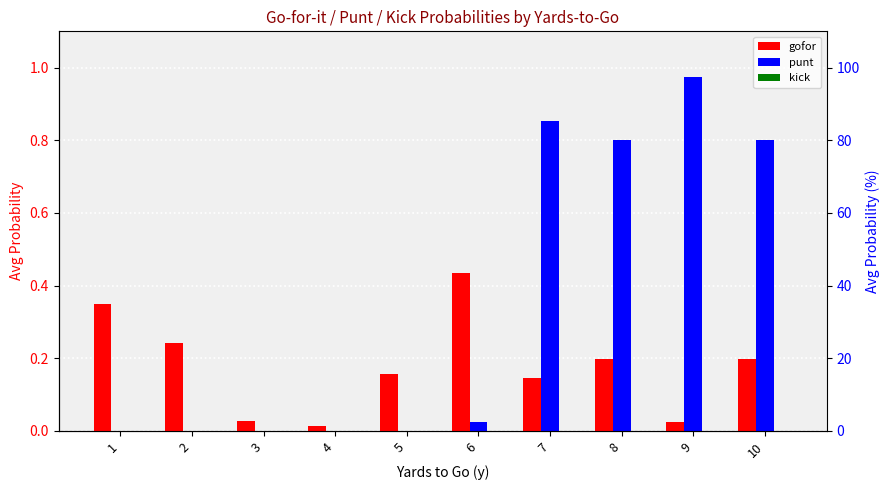

Is the value of punt at 8 greater than the value of kick at 3?

Yes